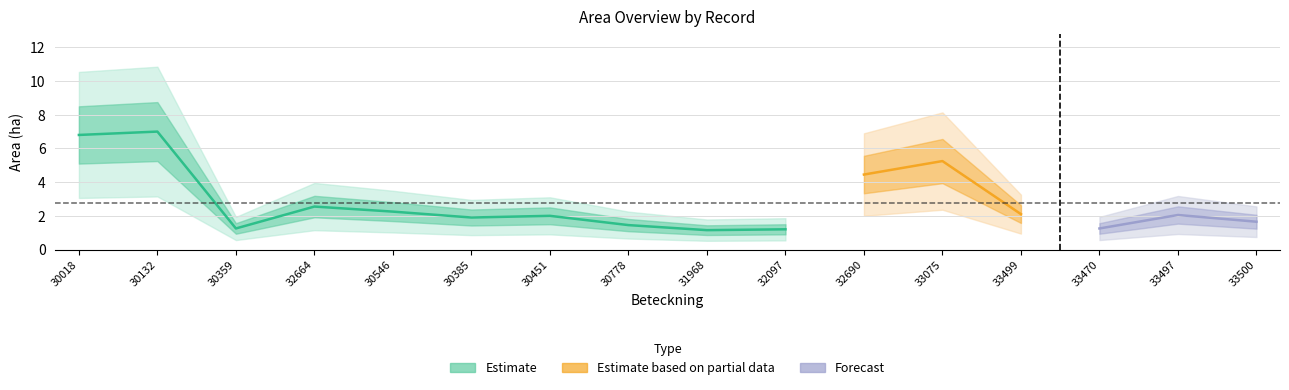

Does the chart have visible grid lines?

Yes